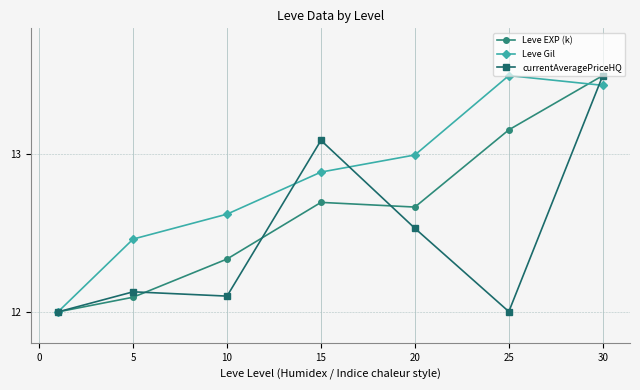

What is the minimum value shown in the chart?

12.0